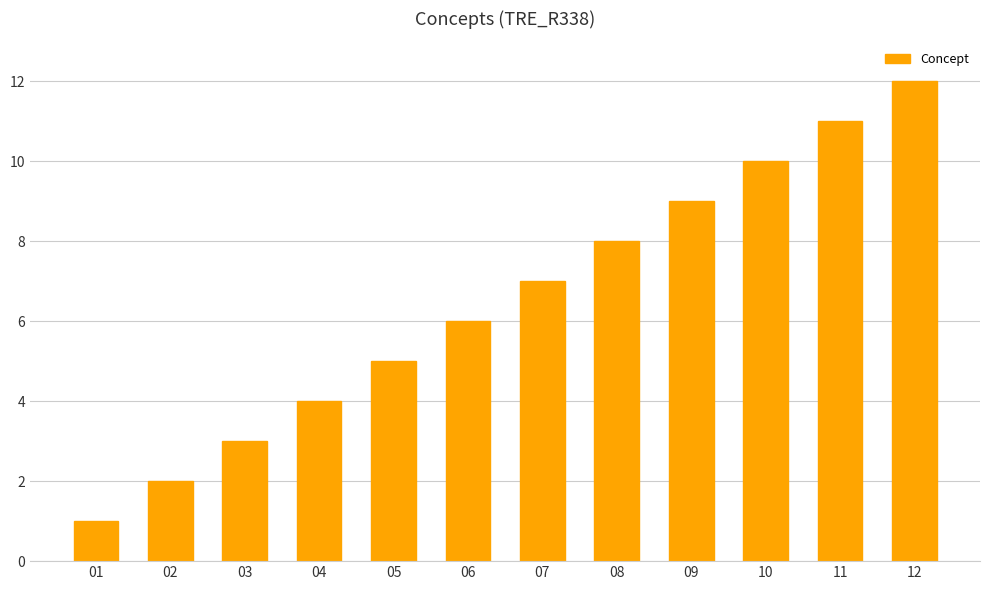

List the labels in order of value, largest first.

12, 11, 10, 09, 08, 07, 06, 05, 04, 03, 02, 01